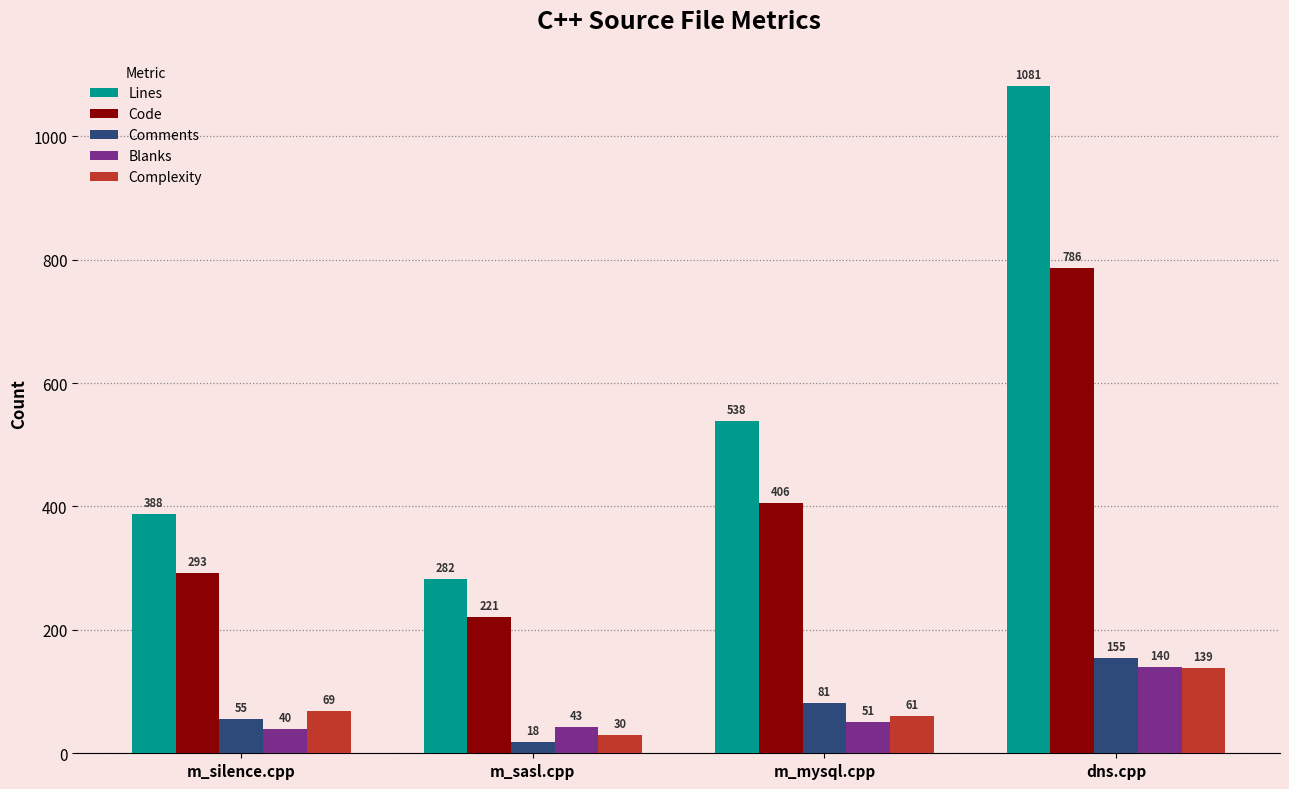

What is the total value across all series at m_sasl.cpp?

594